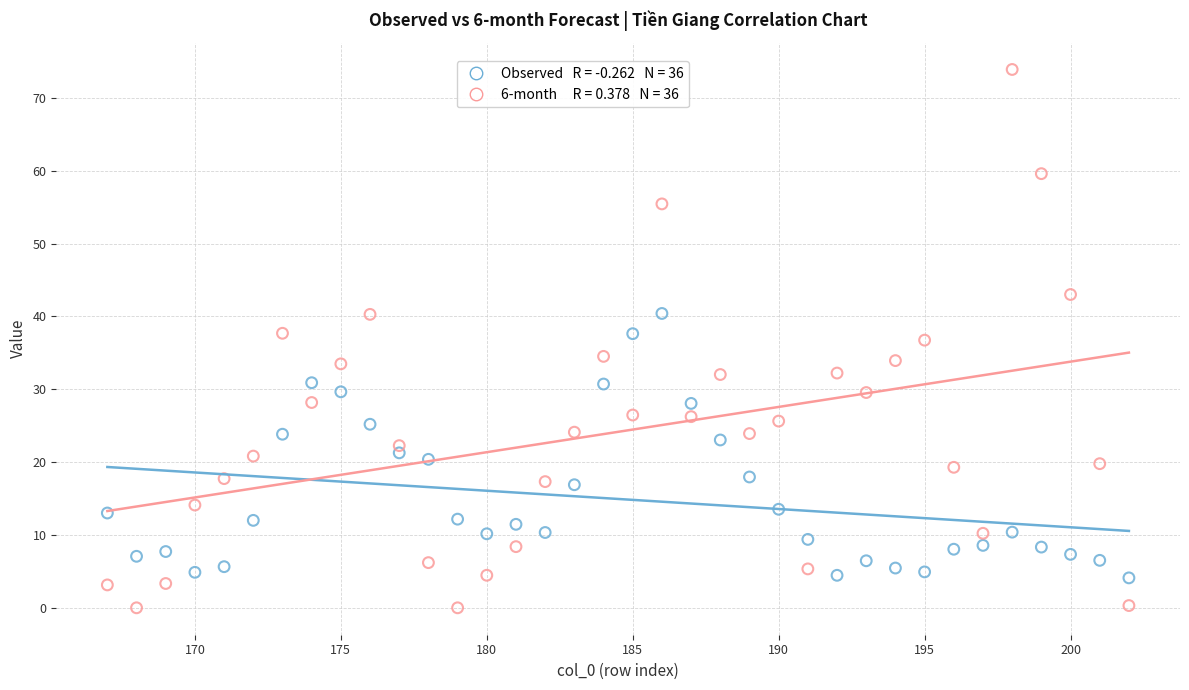

Across all data points, what is the range of X values (max minus min)?

35.0